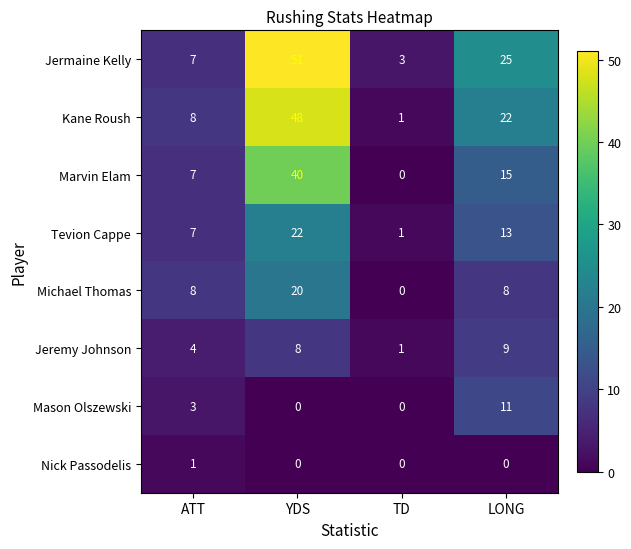

How many series are shown in this chart?

8